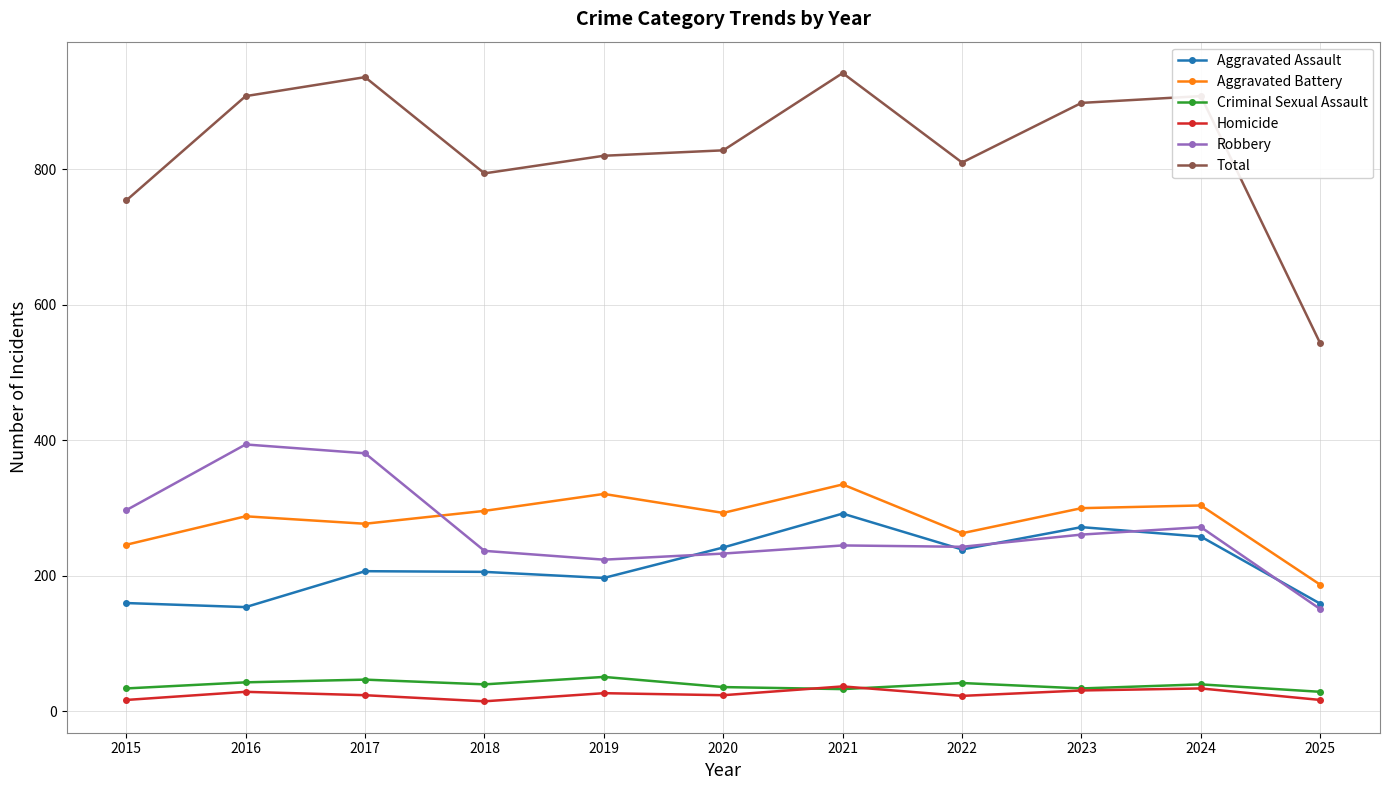

What is the difference between the maximum and second lowest values in the Criminal Sexual Assault series?

18